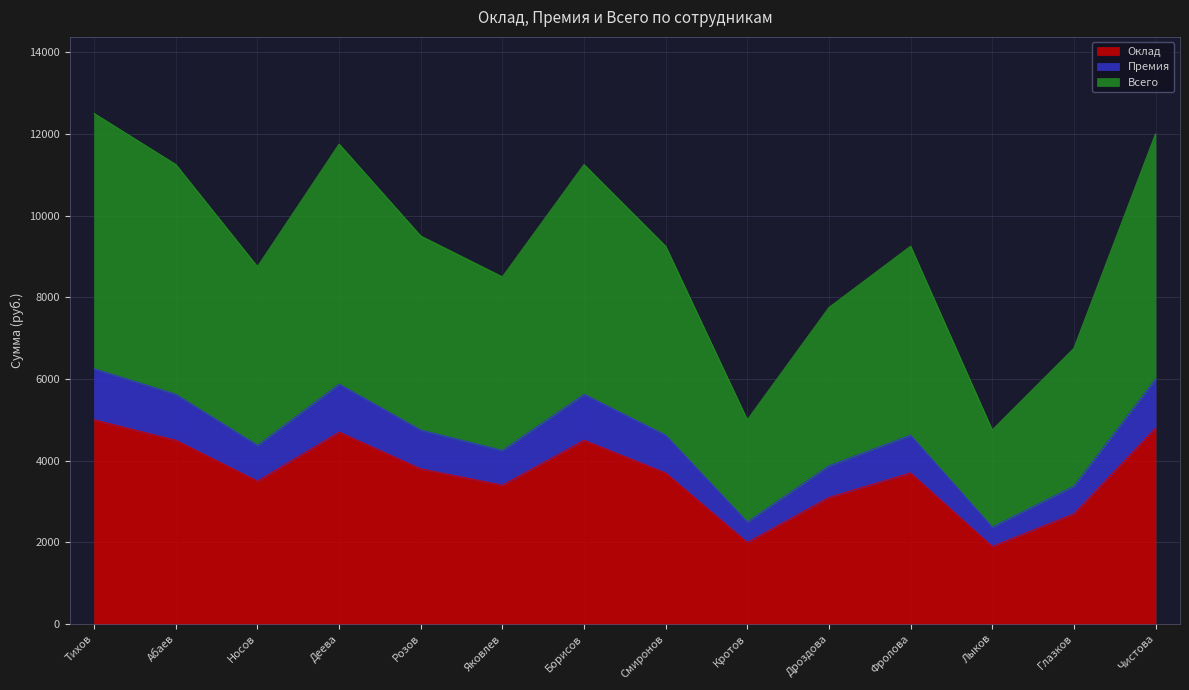

Reading left to right, transcribe all the data shown in this chart.

Оклад: Тихов=5000	Абаев=4500	Носов=3500	Деева=4700	Розов=3800	Яковлев=3400	Борисов=4500	Смиронов=3700	Кротов=2000	Дроздова=3100	Фролова=3700	Лыков=1900	Глазков=2700	Чистова=4800
Премия: Тихов=6250	Абаев=5625	Носов=4375	Деева=5875	Розов=4750	Яковлев=4250	Борисов=5625	Смиронов=4625	Кротов=2500	Дроздова=3875	Фролова=4625	Лыков=2375	Глазков=3375	Чистова=6000
Всего: Тихов=12500	Абаев=11250	Носов=8750	Деева=11750	Розов=9500	Яковлев=8500	Борисов=11250	Смиронов=9250	Кротов=5000	Дроздова=7750	Фролова=9250	Лыков=4750	Глазков=6750	Чистова=12000